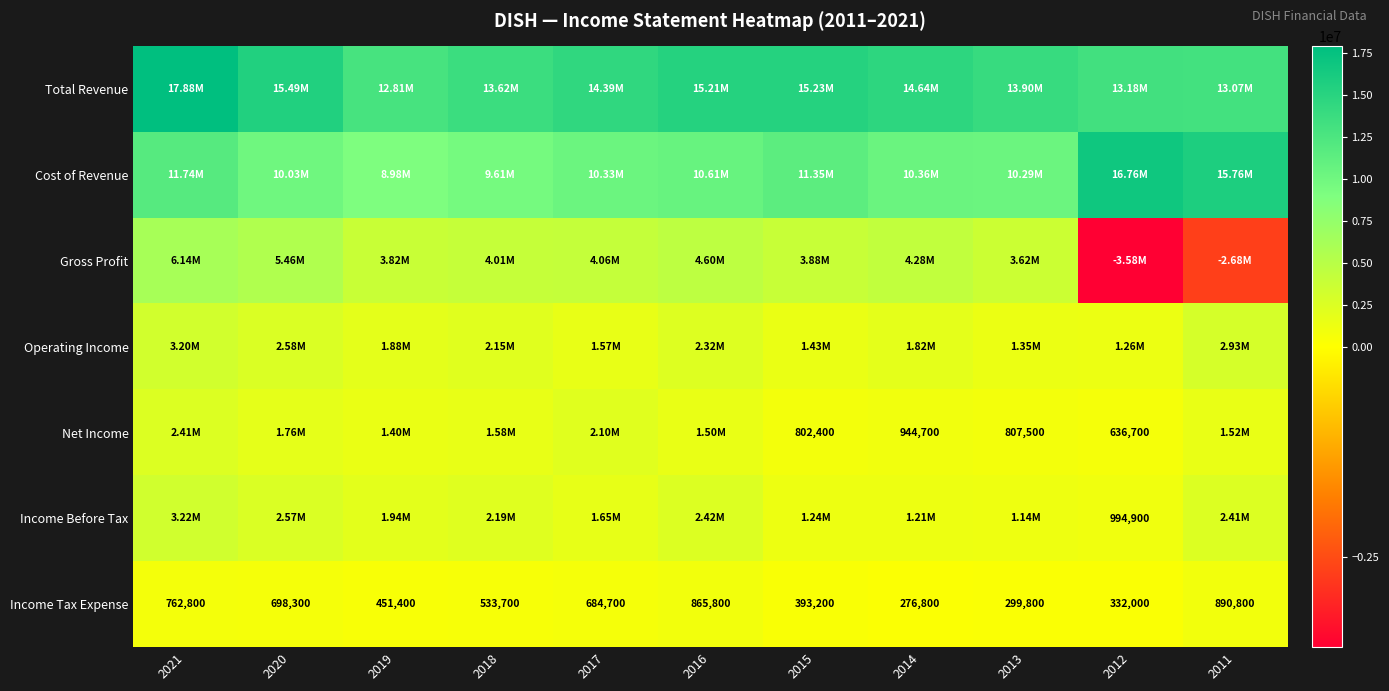

What is the maximum value for Income Tax Expense?

890800